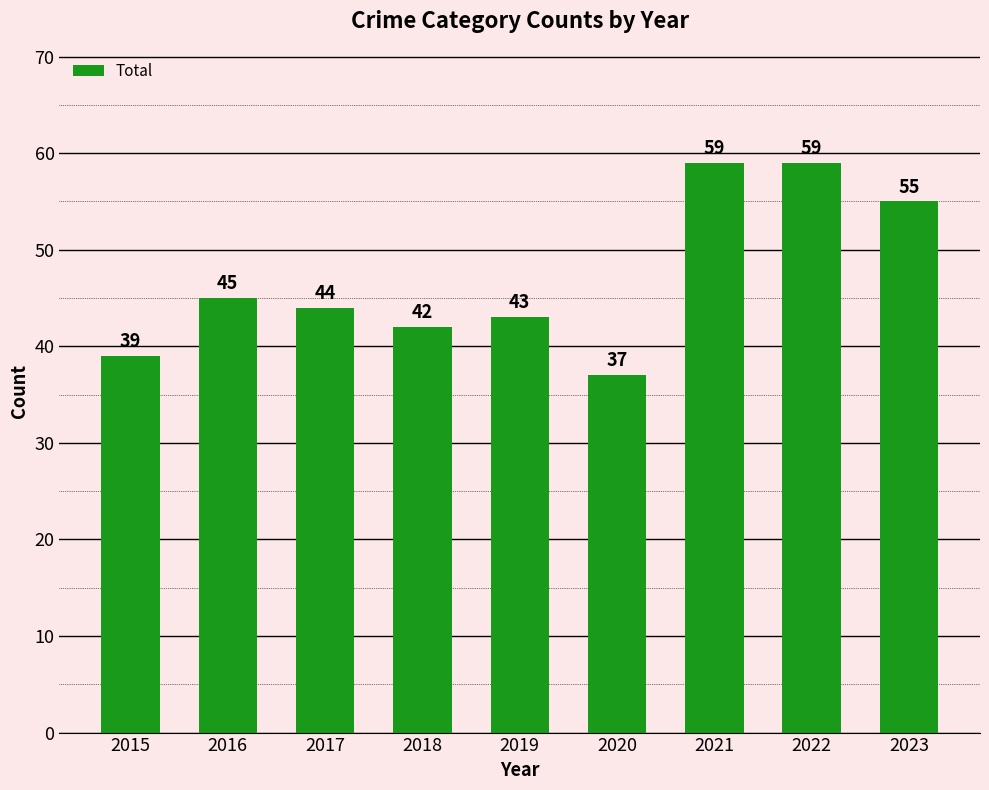

What is the minimum value shown in the chart?

37